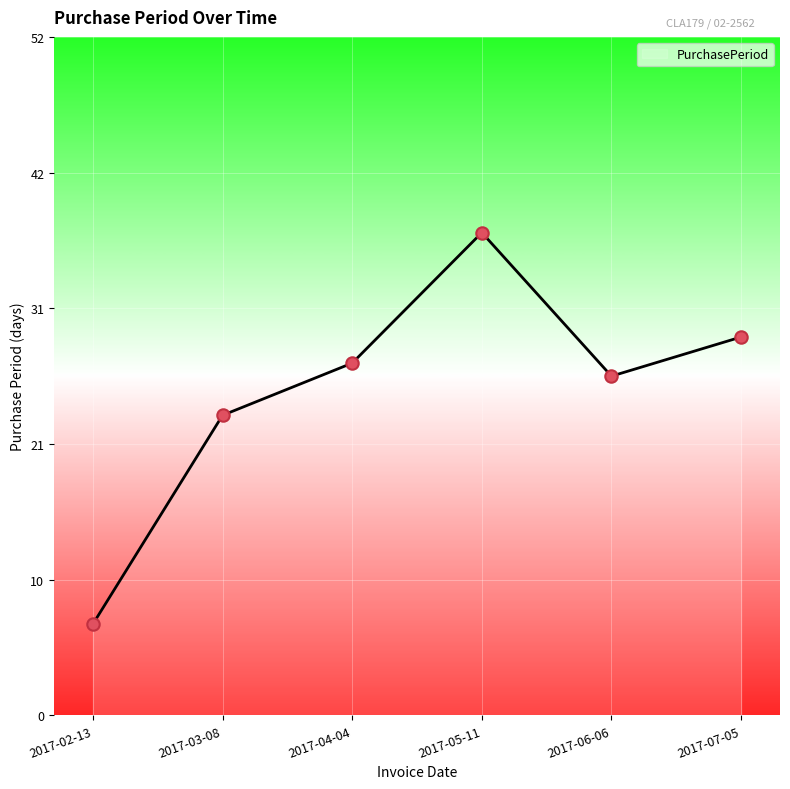

What is the change in value from 2017-03-08 to 2017-06-06?

+3